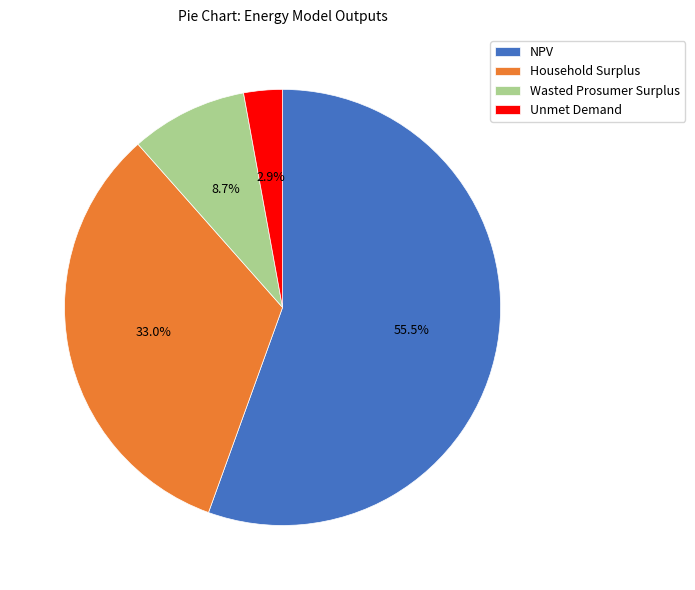

To the nearest percent, what is the combined percentage of Unmet Demand and Wasted Prosumer Surplus?

12%